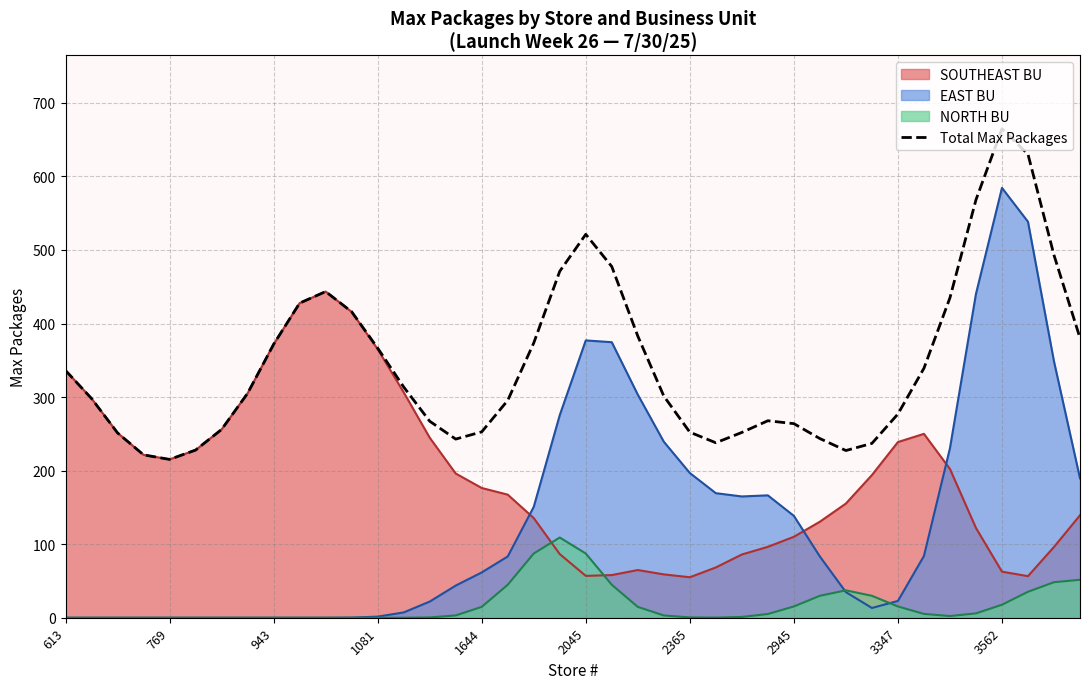

How many data points does each series have?

40